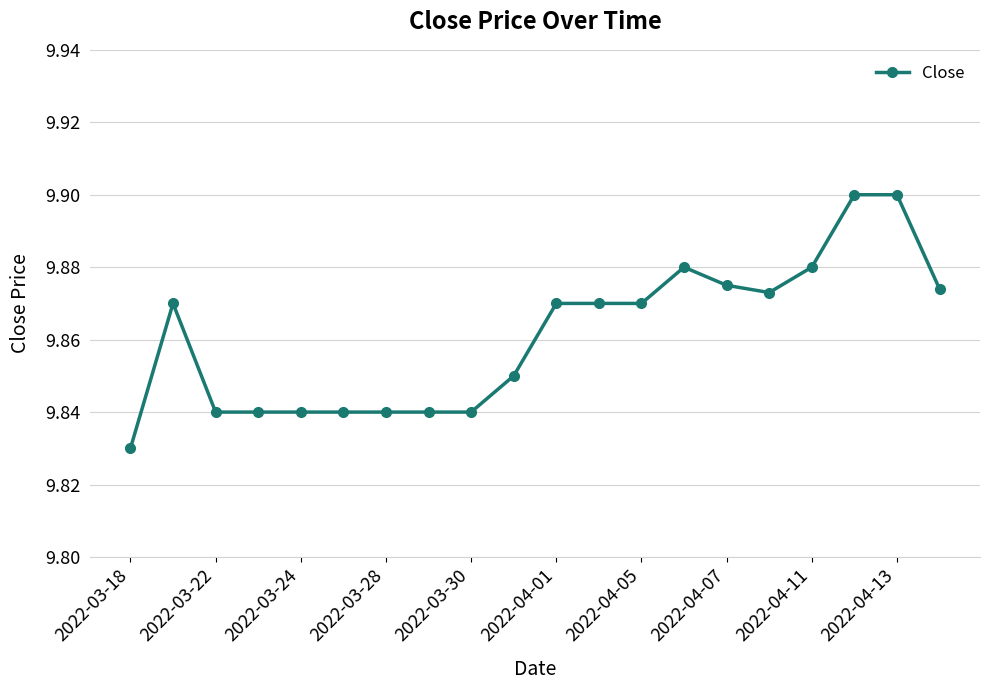

True or false: there are more than 1 points higher than both neighbors.

True